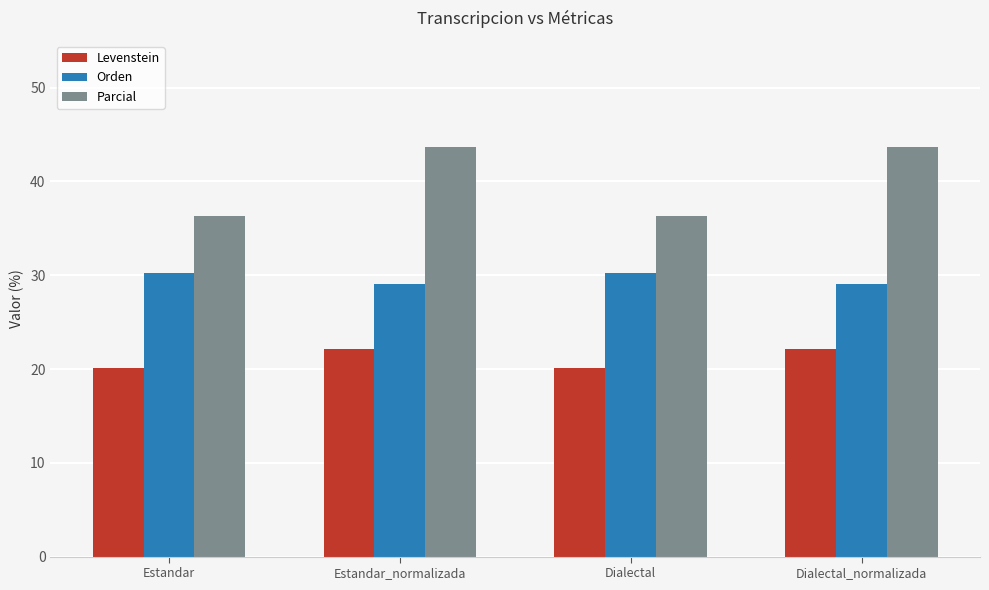

Reading left to right, what are all the values shown in this chart?

Levenstein: 20.1	22.2	20.1	22.2
Orden: 30.2	29.0	30.2	29.0
Parcial: 36.3	43.6	36.3	43.6